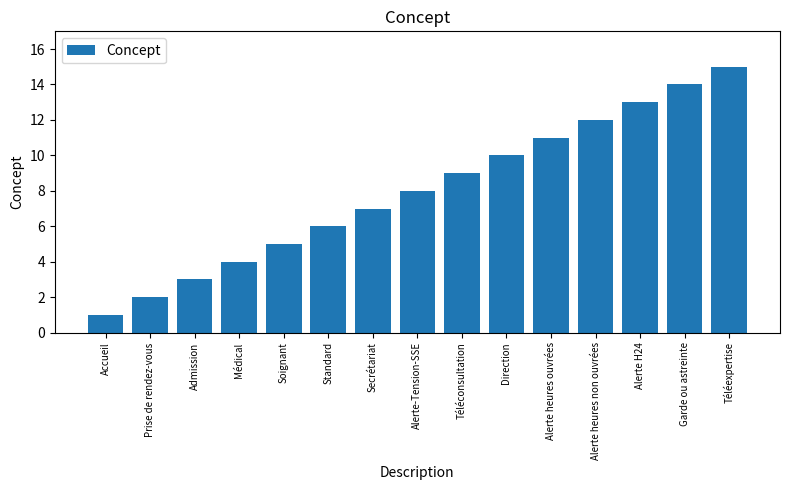

Is it true that the value at Accueil is 1?

True